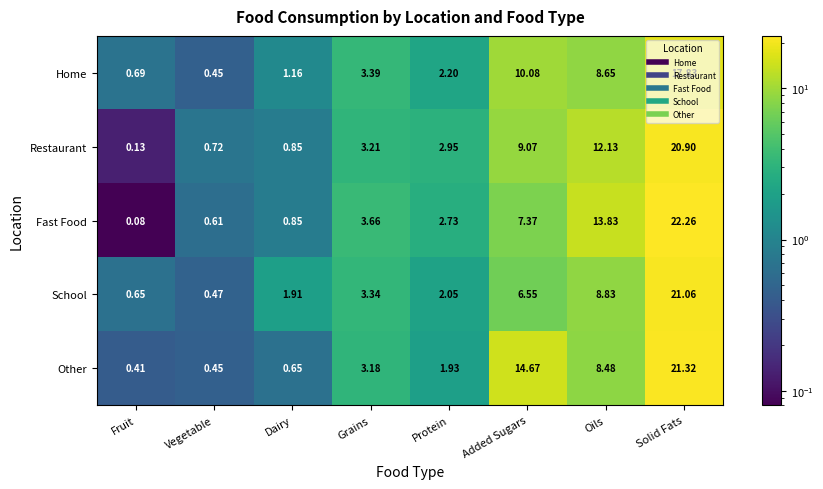

Rank the series by their maximum value, from highest to lowest.

Fast Food, Other, School, Restaurant, Home